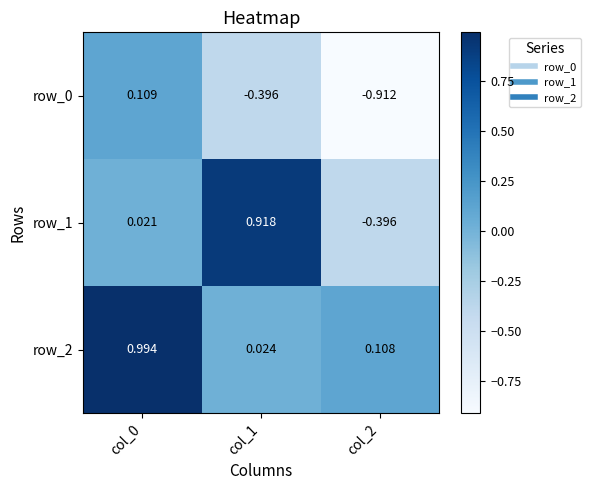

Rank the series at col_0 from highest to lowest value.

row_2, row_0, row_1